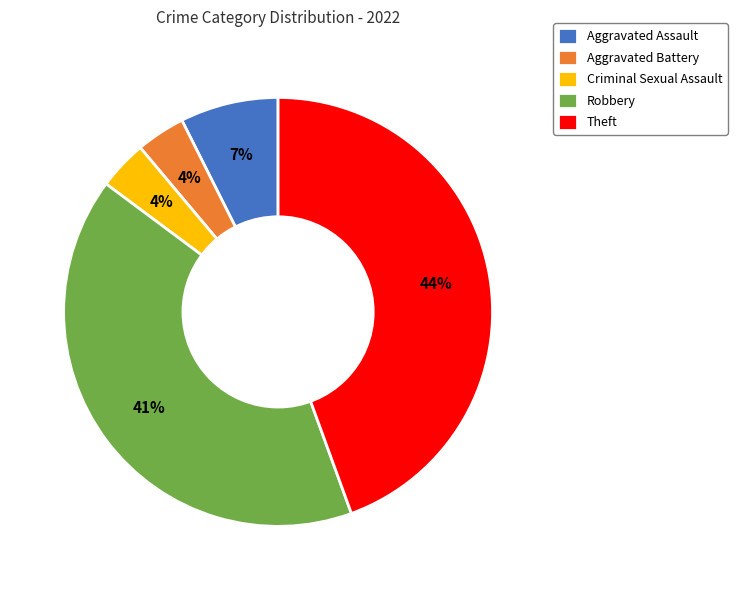

What percentage is the Criminal Sexual Assault slice, to the nearest percent?

4%